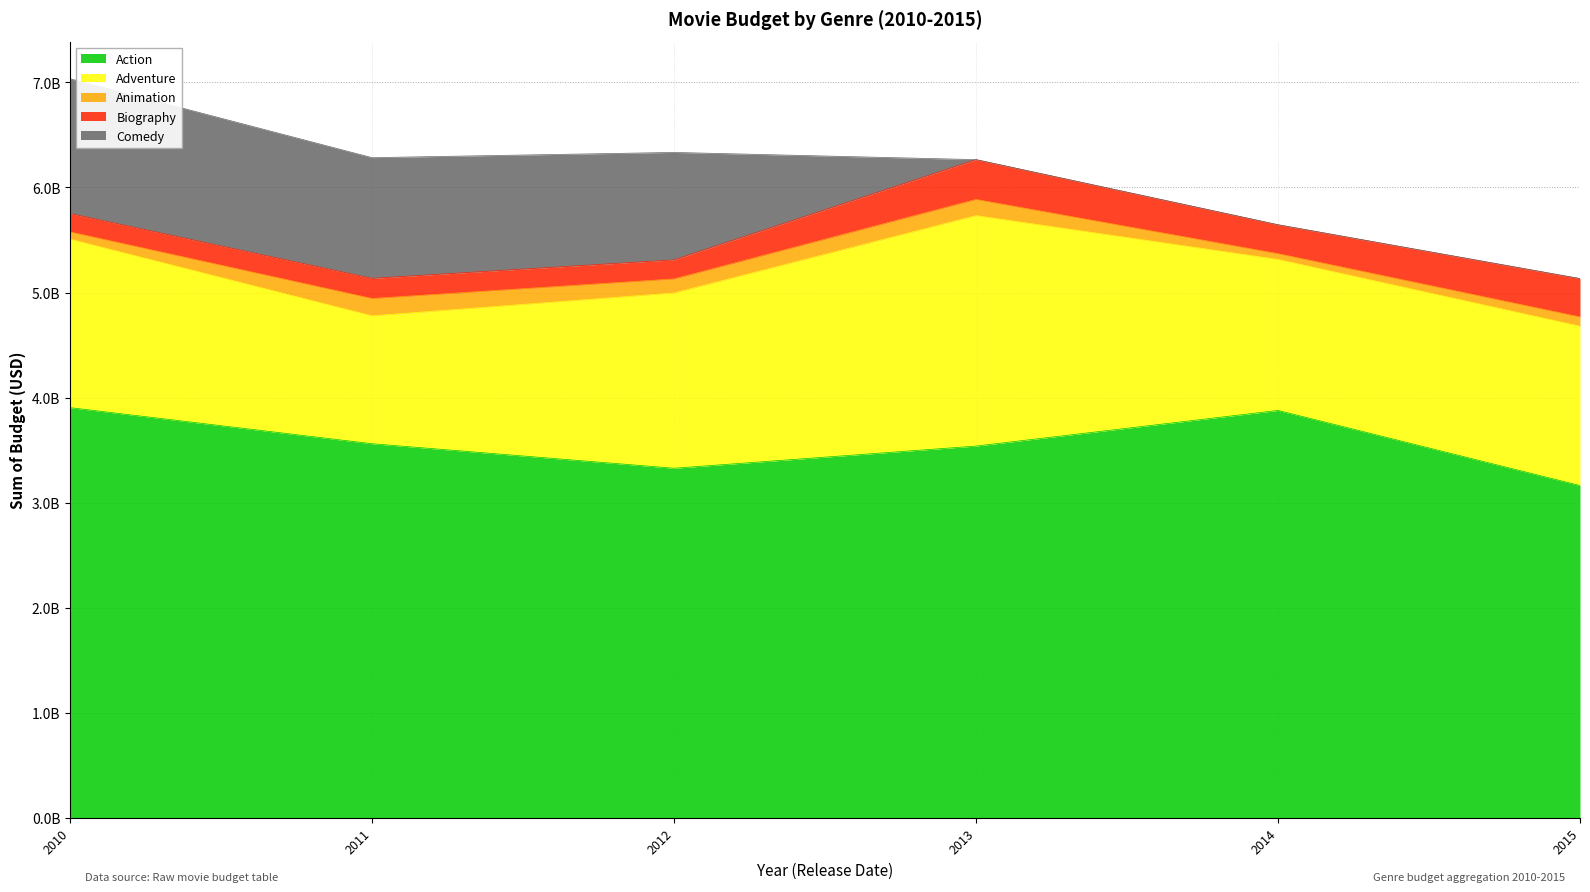

True or false: Comedy has more than 0 points higher than both neighbors.

False